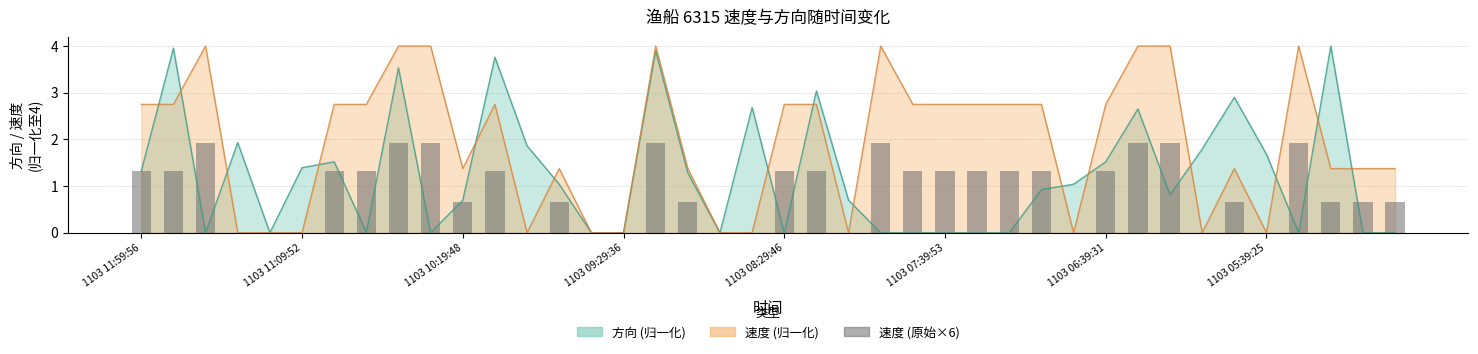

Where does the data first go above 1?

1103 11:59:56